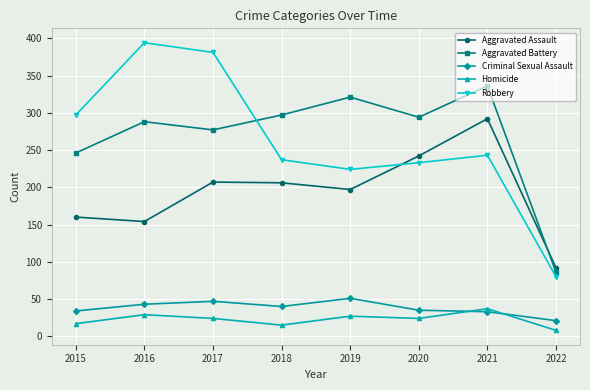

Does the chart have visible grid lines?

Yes